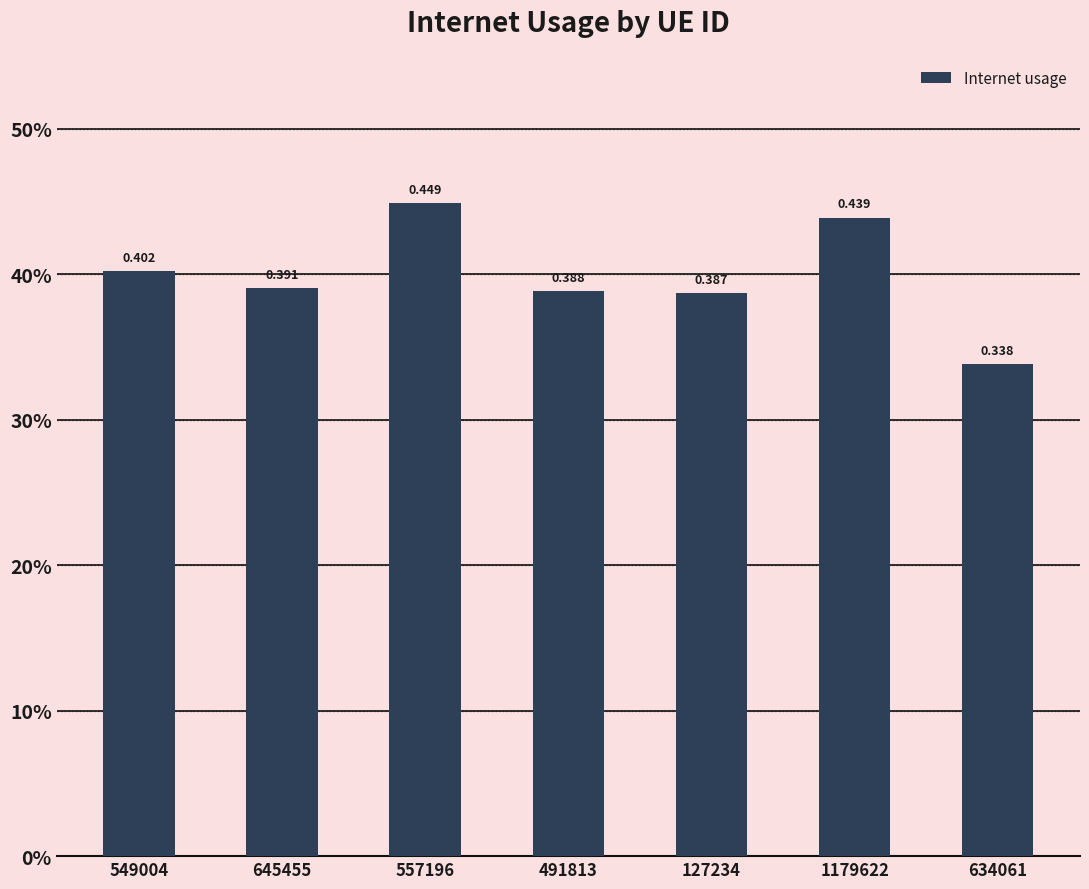

Reading left to right, transcribe all the data shown in this chart.

0.4	0.4	0.4	0.4	0.4	0.4	0.3